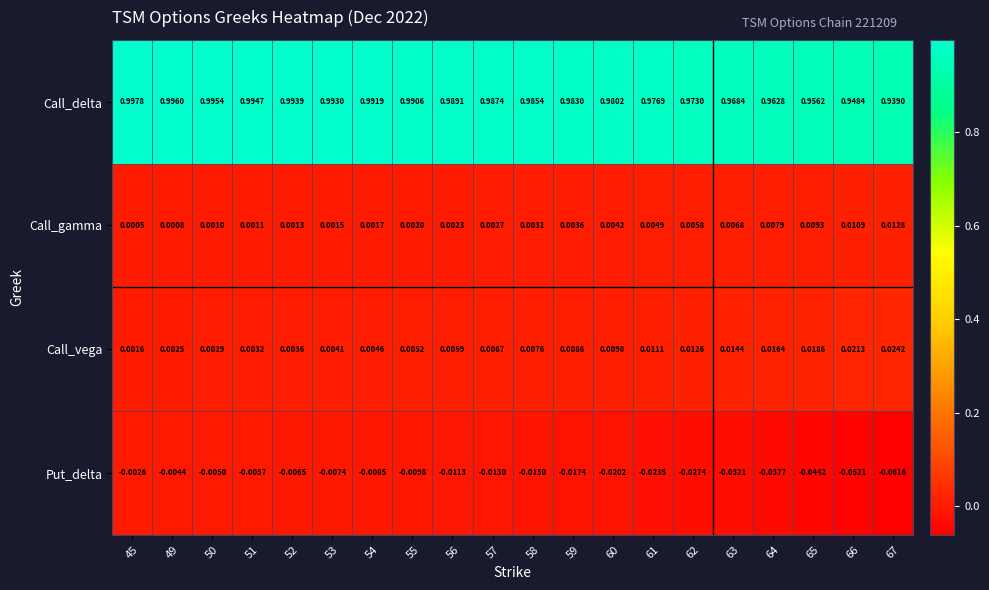

Which series has the largest range (max minus min)?

Put_delta